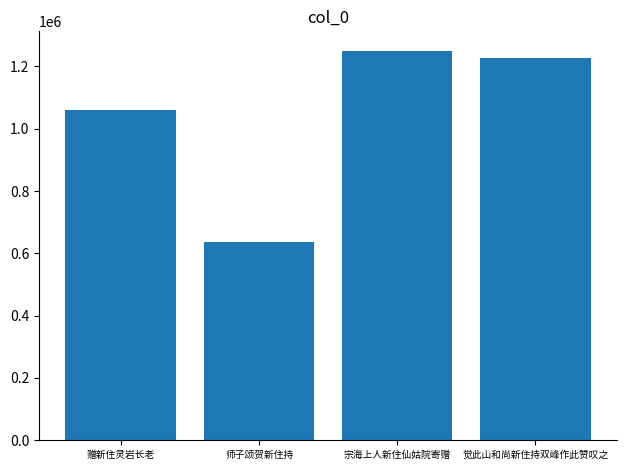

What is the change in value from 宗海上人新住仙姑院寄赠 to 觉此山和尚新住持双峰作此赞叹之?

-22197